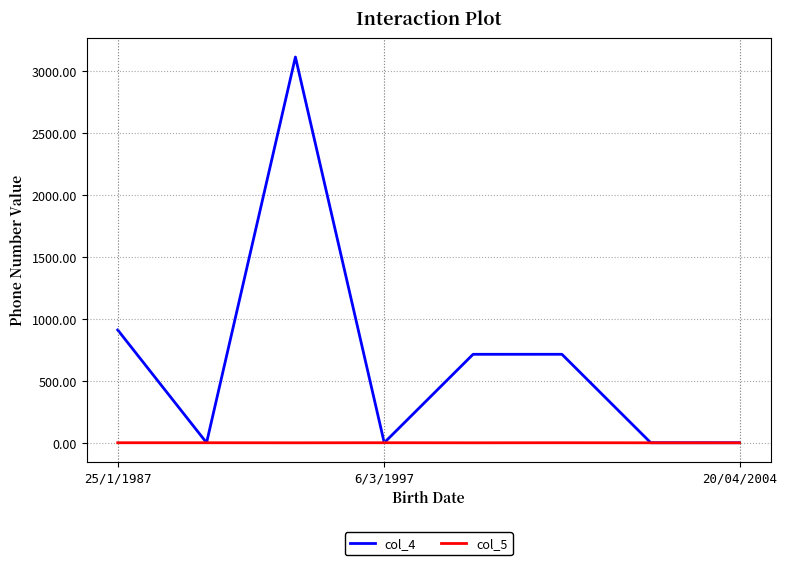

Which series has the largest total across all categories?

col_4